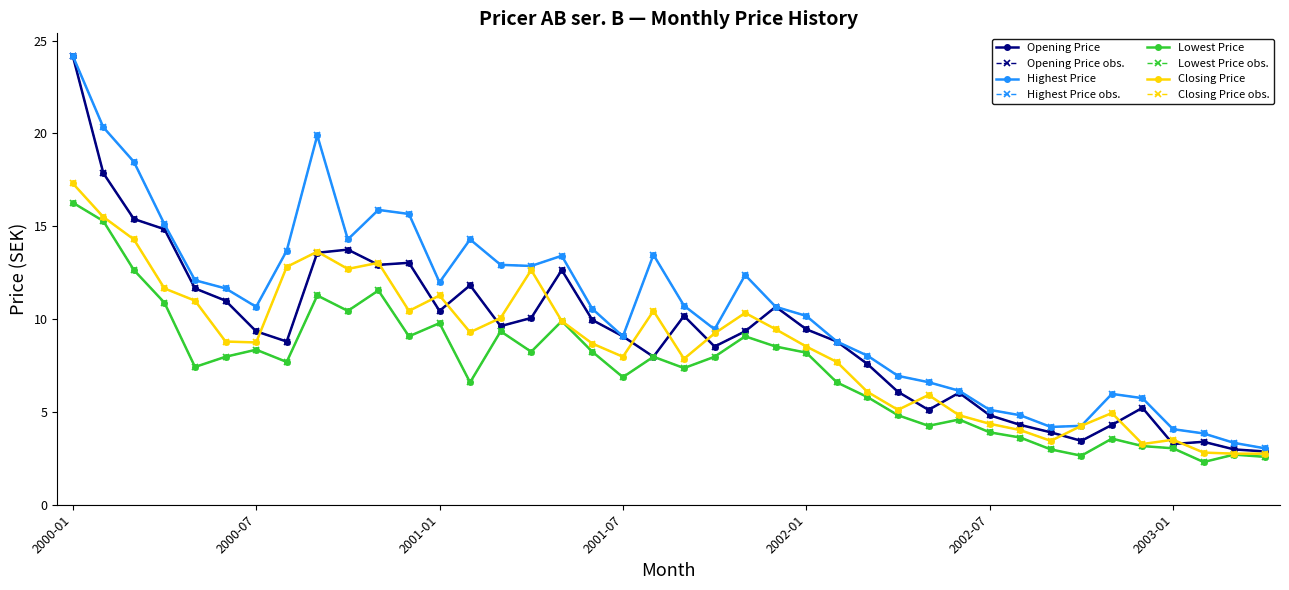

Where is the first local minimum for Lowest Price?

2000-05